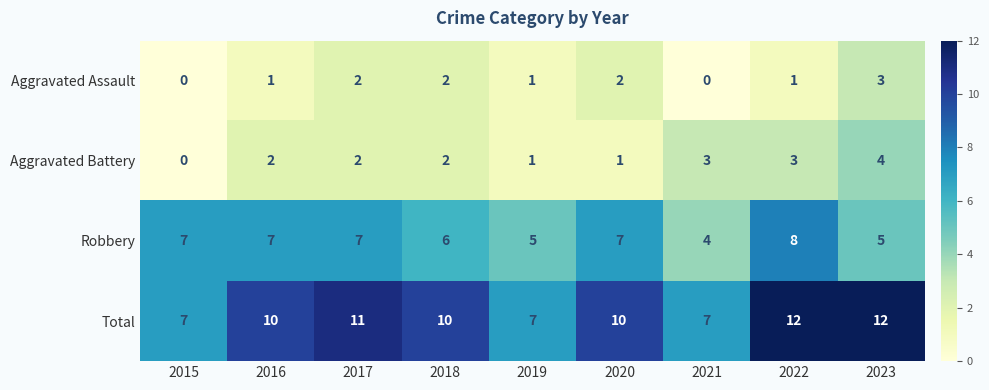

What is the difference between the maximum and second lowest values in the Robbery series?

3